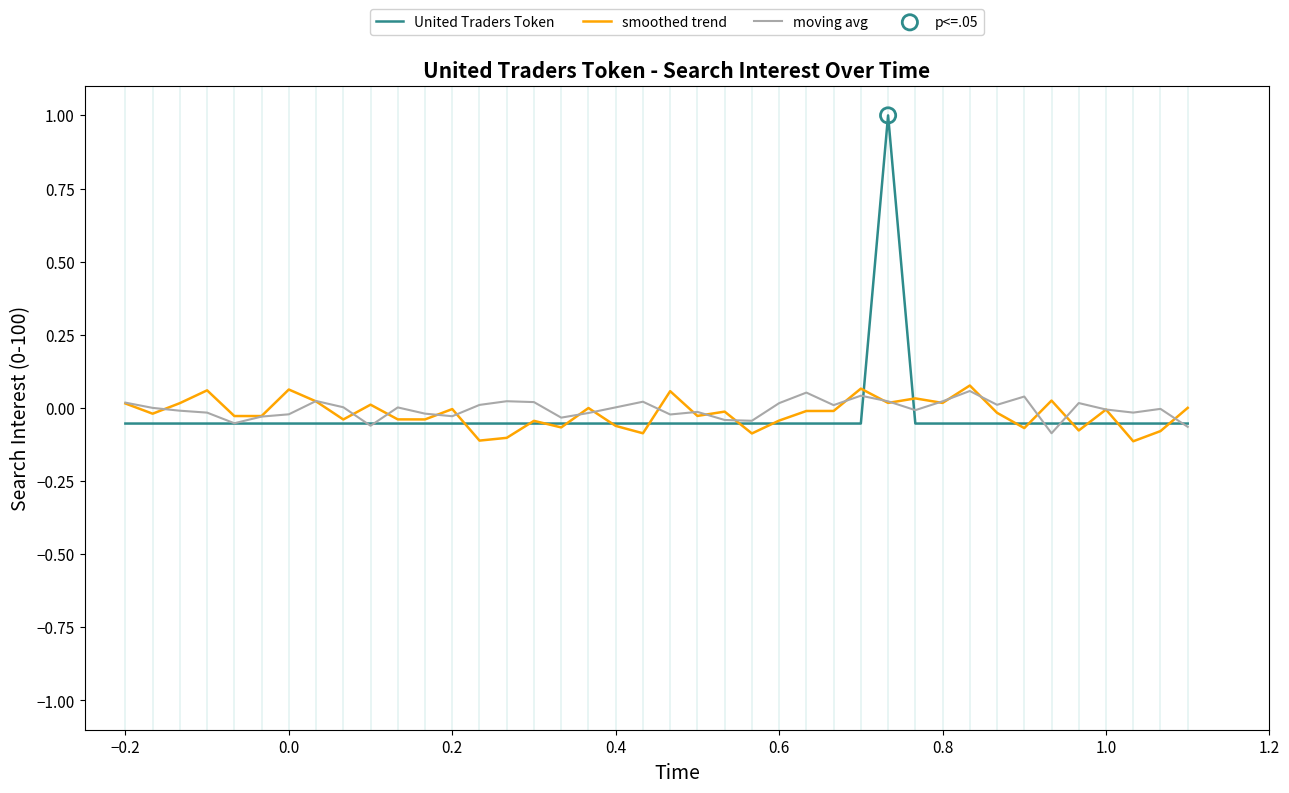

Which series has the largest range (max minus min)?

United Traders Token